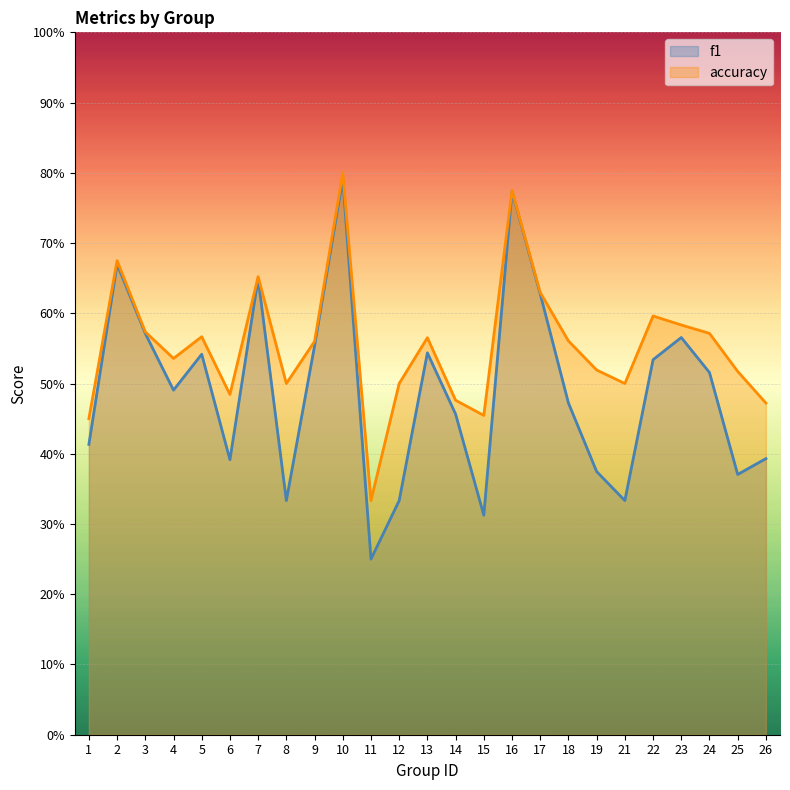

Between 26 and 25, which is larger?

26